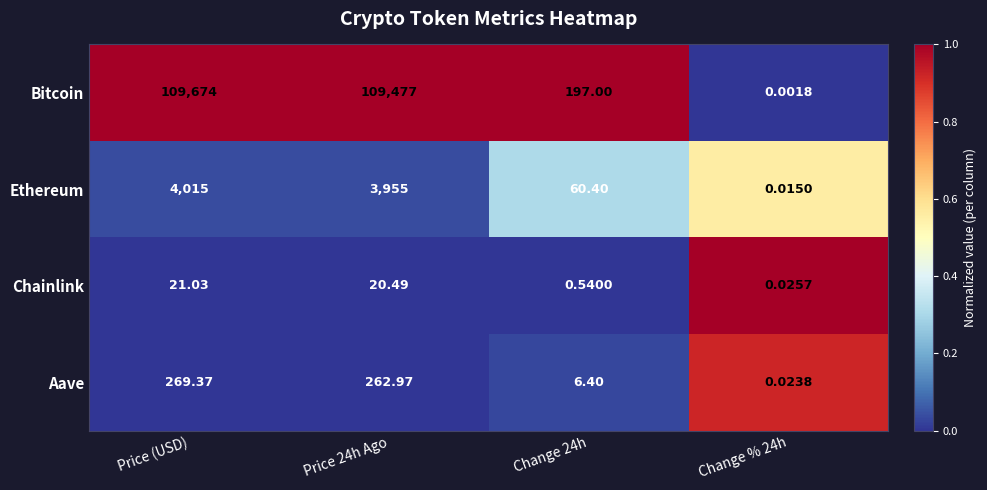

At which label does Bitcoin first exceed 109477?

Price (USD)